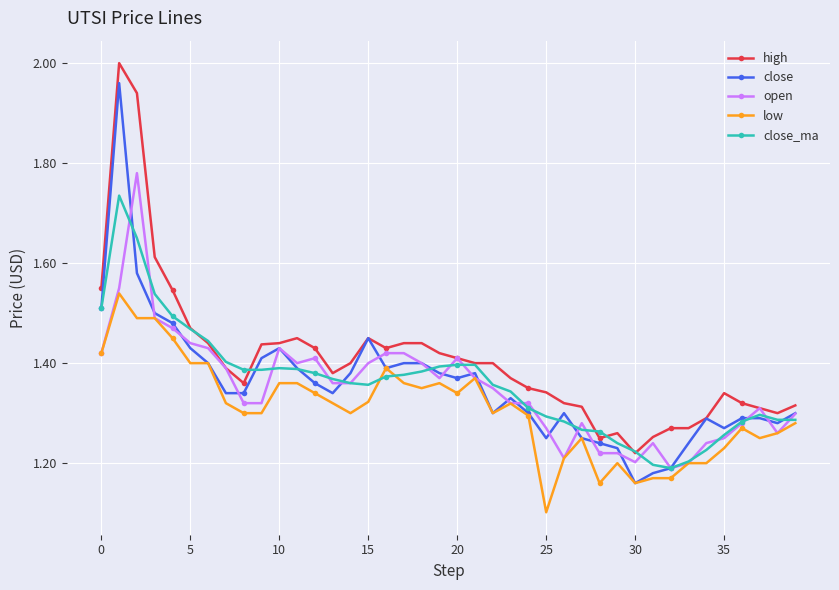

List the series in order of their peak value, highest first.

high, close, open, close_ma, low